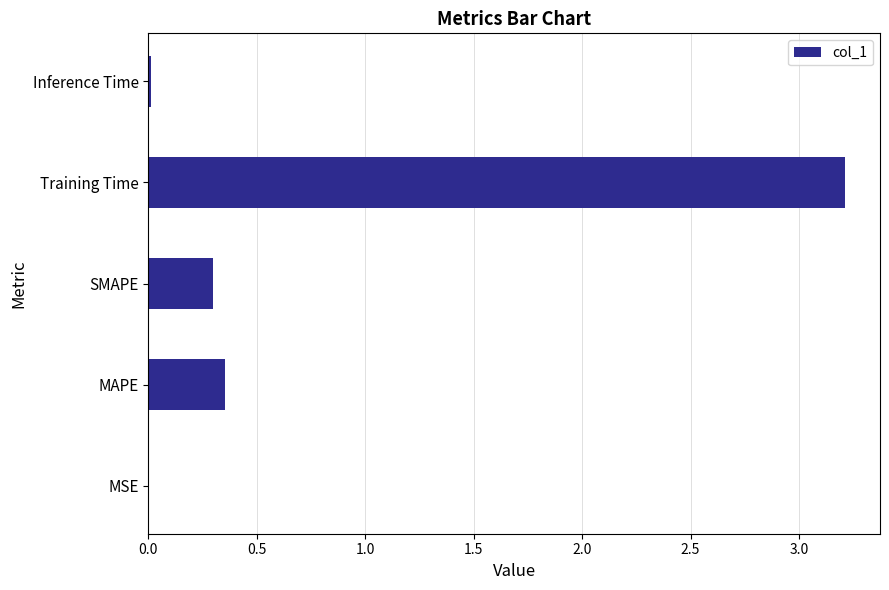

Are the bars grouped side by side (vs. stacked)?

No